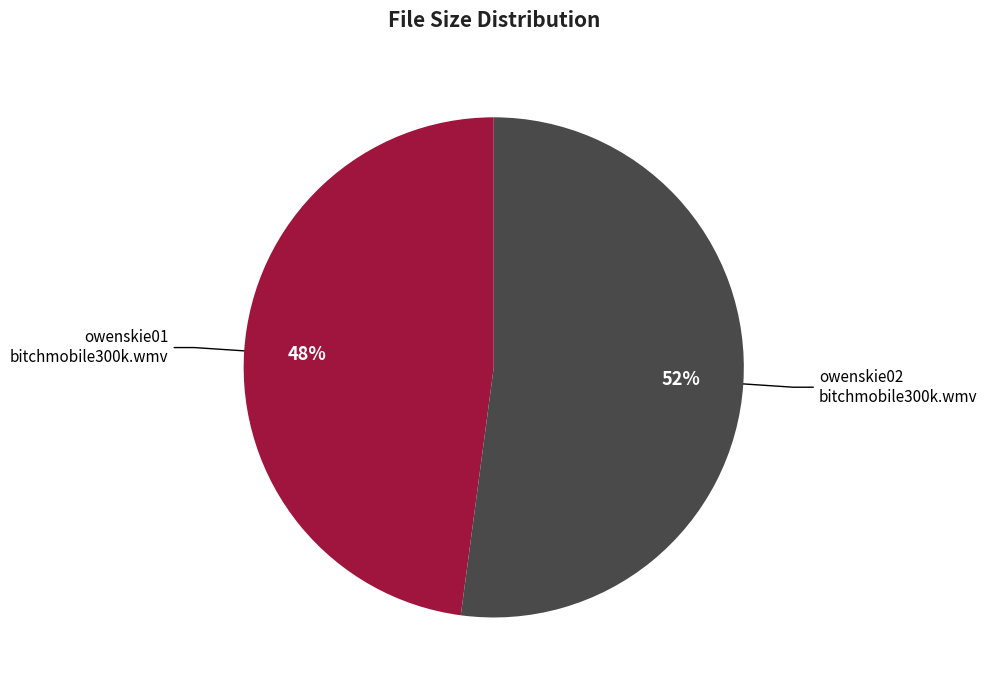

Rank the categories by value from lowest to highest.

owenskie01 bitchmobile300k.wmv, owenskie02 bitchmobile300k.wmv